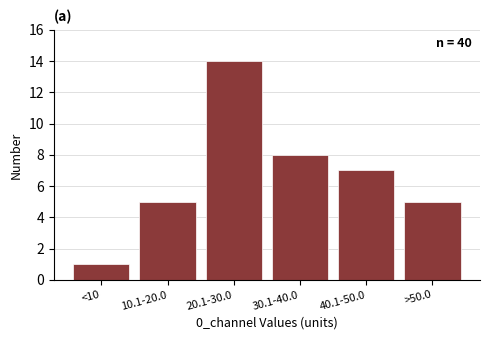

Reading left to right, what are all the values shown in this chart?

<10=1	10.1-20.0=5	20.1-30.0=14	30.1-40.0=8	40.1-50.0=7	>50.0=5